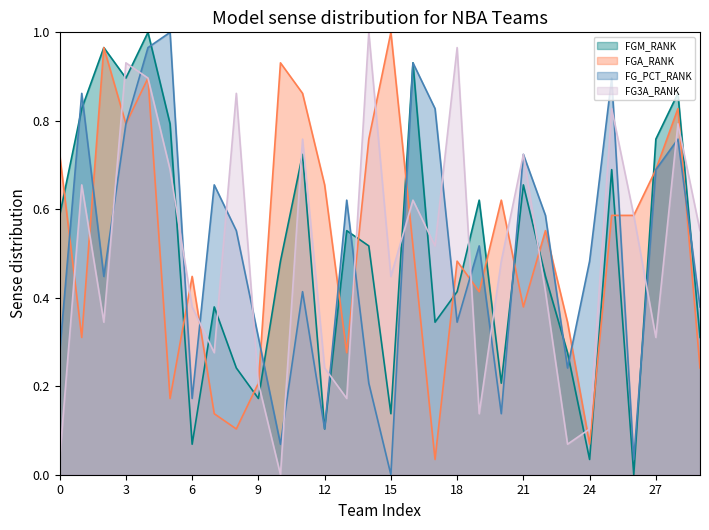

Which series has the largest total across all categories?

FGA_RANK